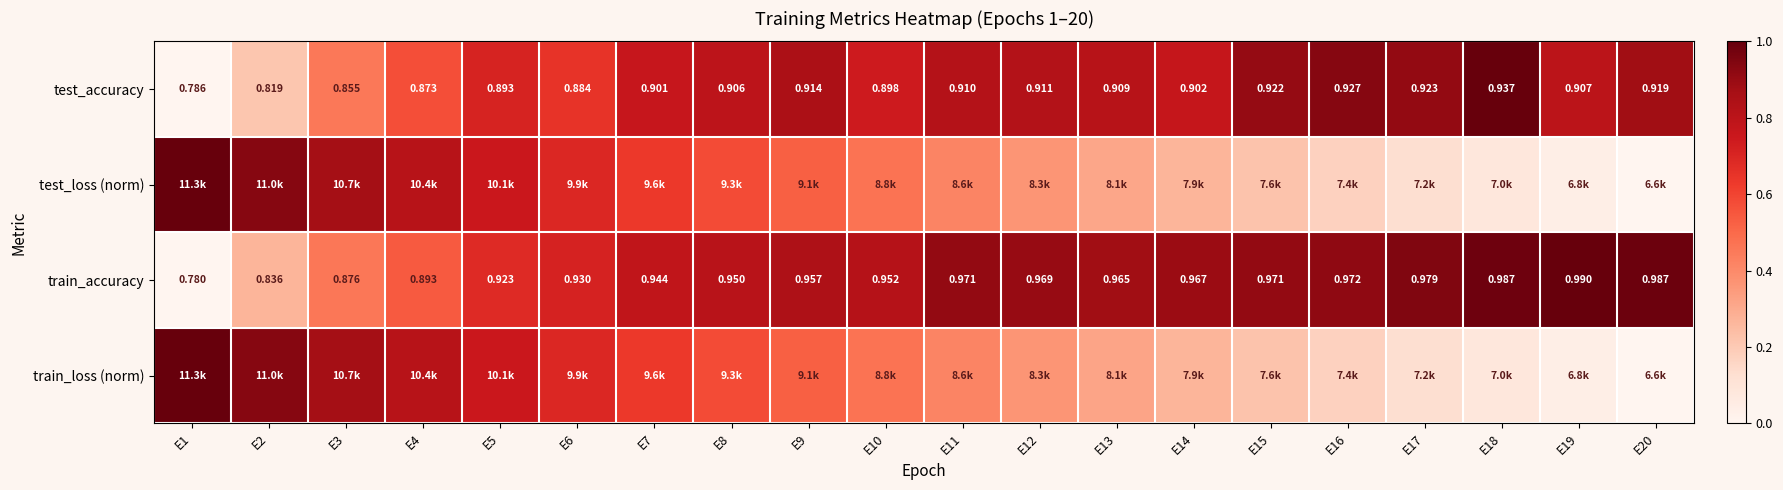

Which category has the highest value in the test_loss (norm) series?

E1